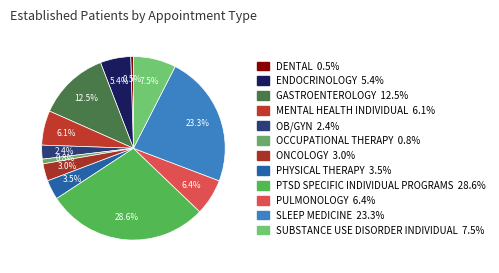

Count the number of slices in the pie.

12